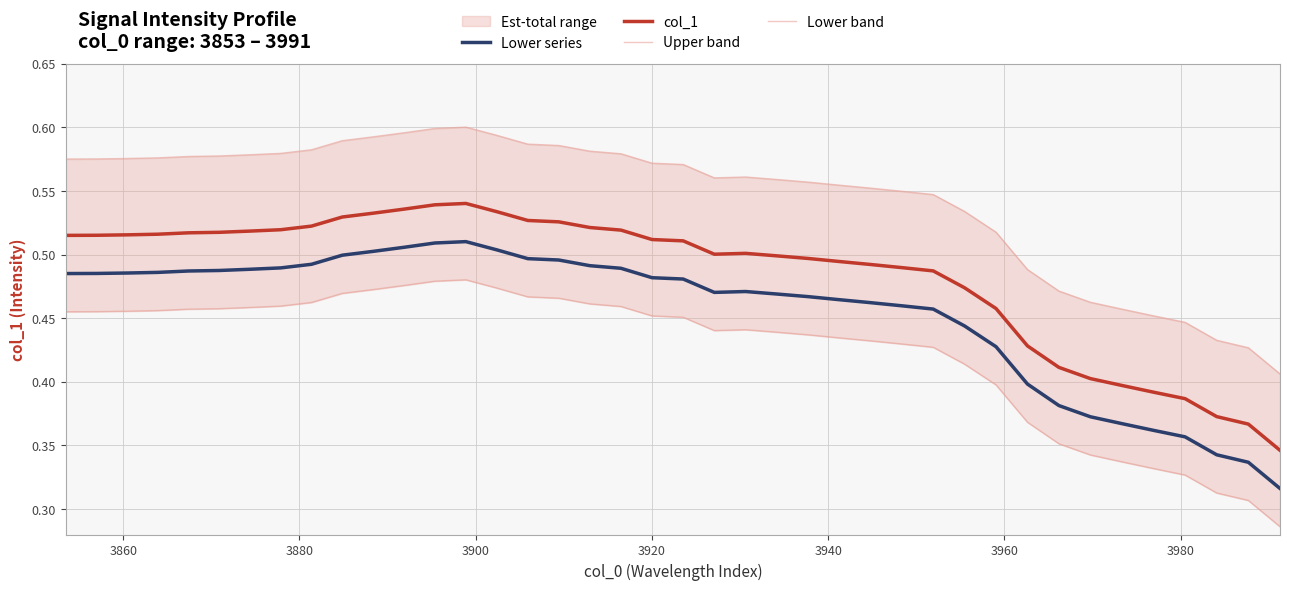

True or false: col_1 and Lower series cross at least once.

False